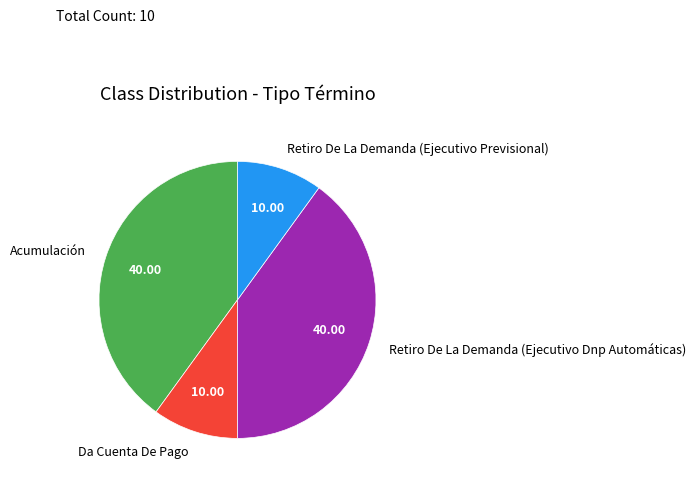

Does Retiro De La Demanda (Ejecutivo Dnp Automáticas) represent more than half of the total?

No